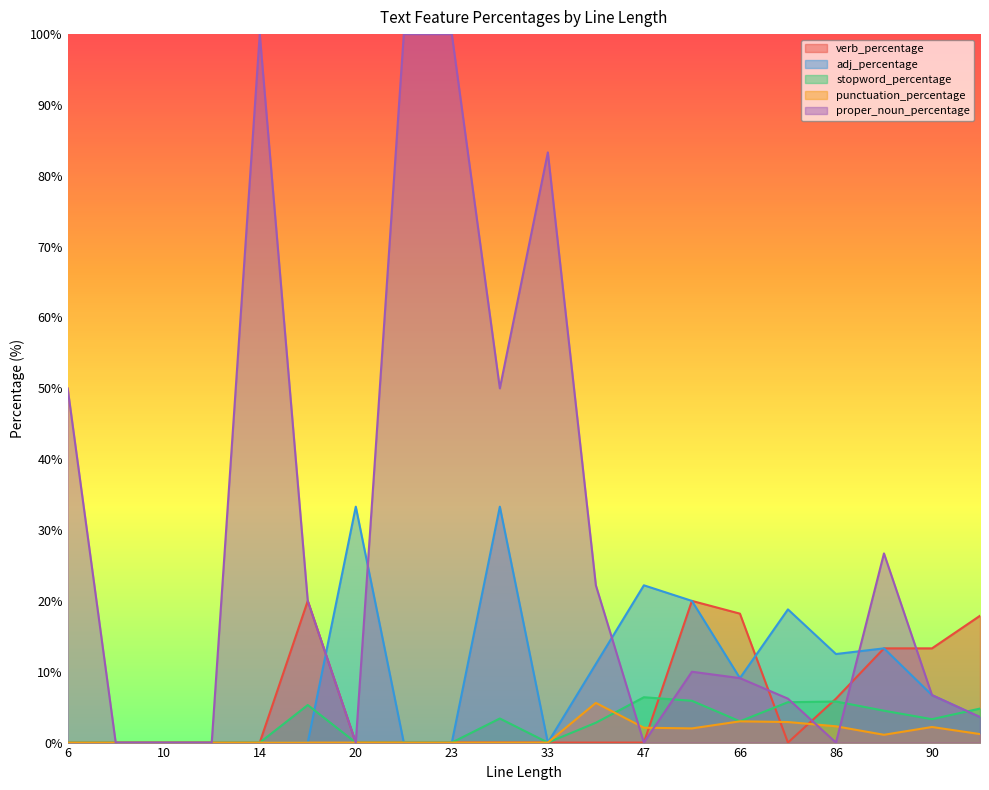

What is the highest value of the verb_percentage series?

20.0